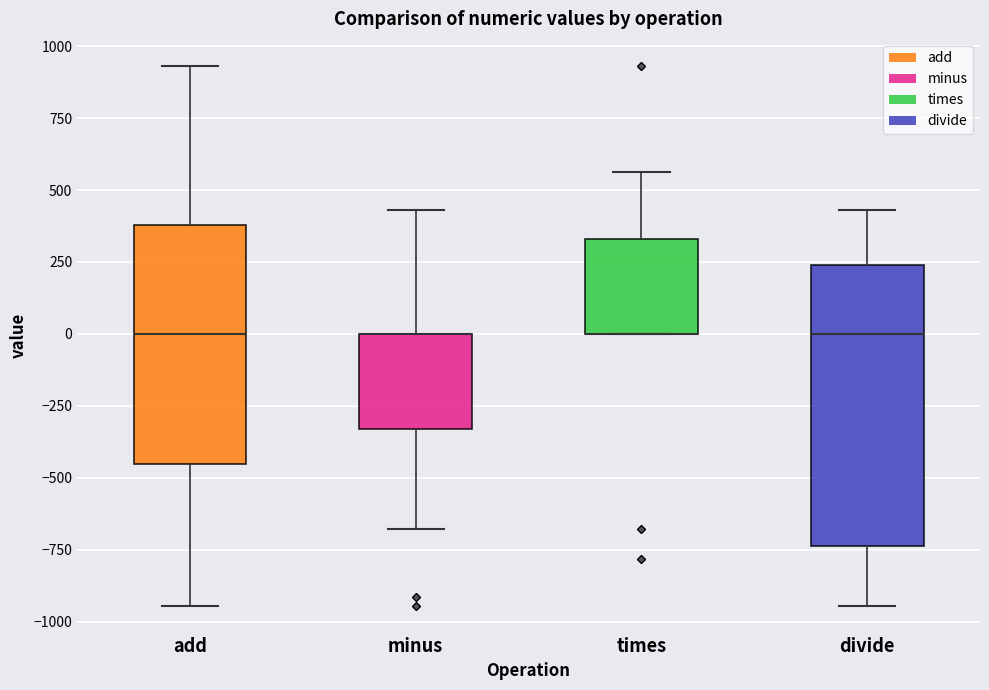

Reading left to right, transcribe this box plot: for each box, give where its median line is, the range the box spans, and where its two whiskers end, as read against the y-axis. The values are not printed on the chart, so give them approximately, as read against the axis.

add: median 0, box -450 to 400, whiskers -950 to 950
minus: median 0 (drawn on the box's upper edge), box -350 to 0, whiskers -700 to 450
times: median 0 (drawn on the box's lower edge), box 0 to 350, whiskers 0 to 550
divide: median 0, box -750 to 250, whiskers -950 to 450